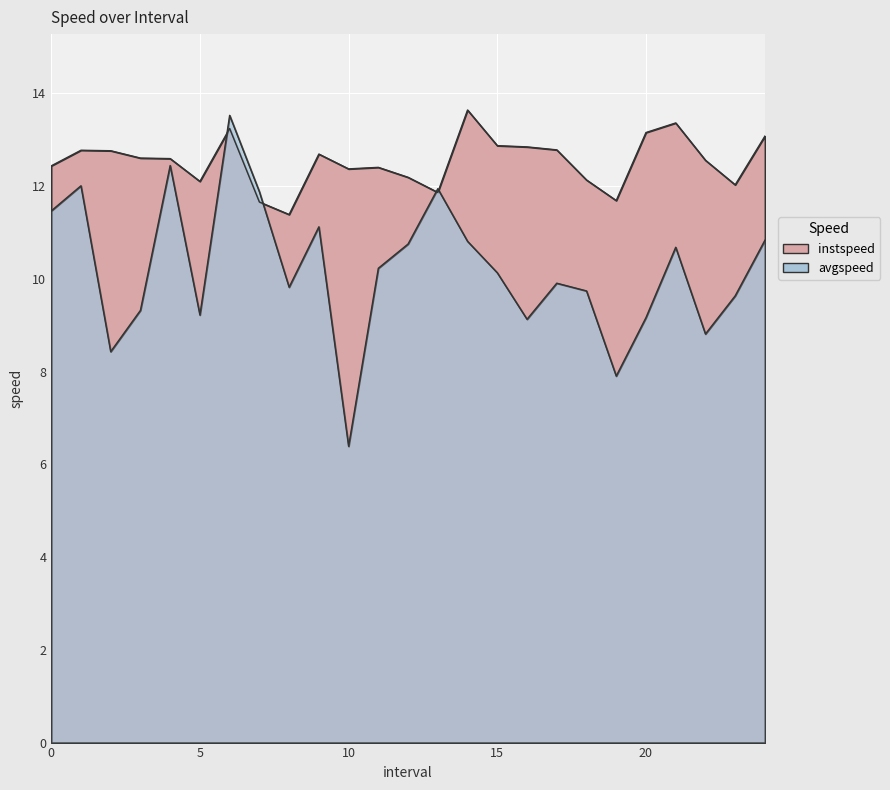

Which category has the highest value across all series?

14.0